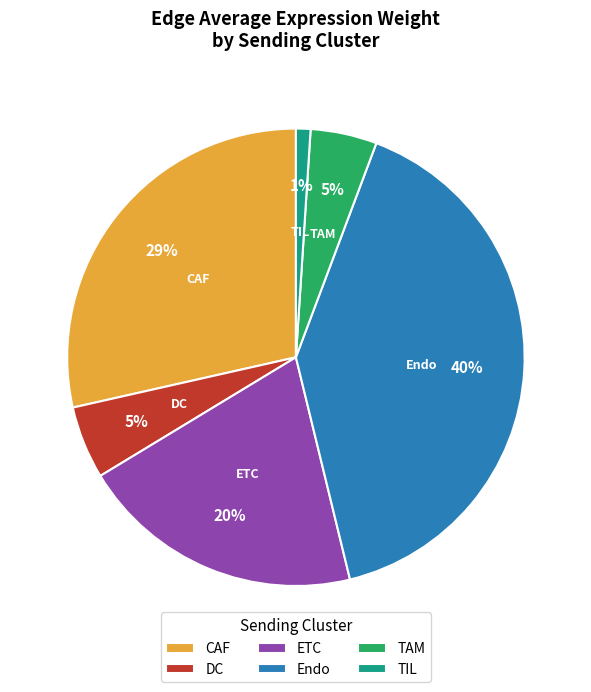

How many segments does this pie chart have?

6